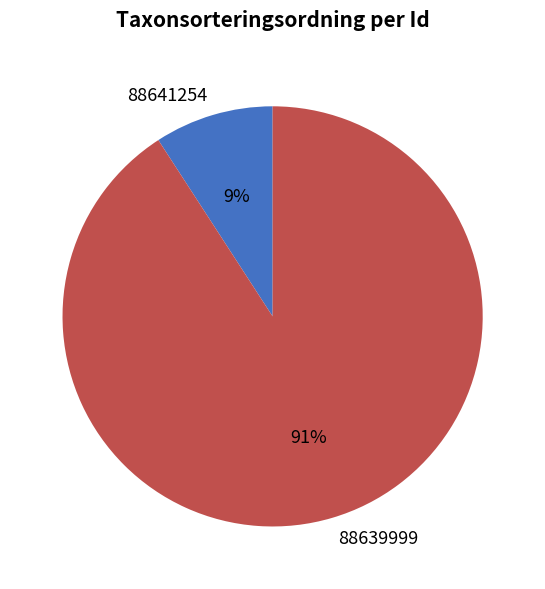

Approximately how many times larger is the value at 88641254 compared to 88639999?

0.1